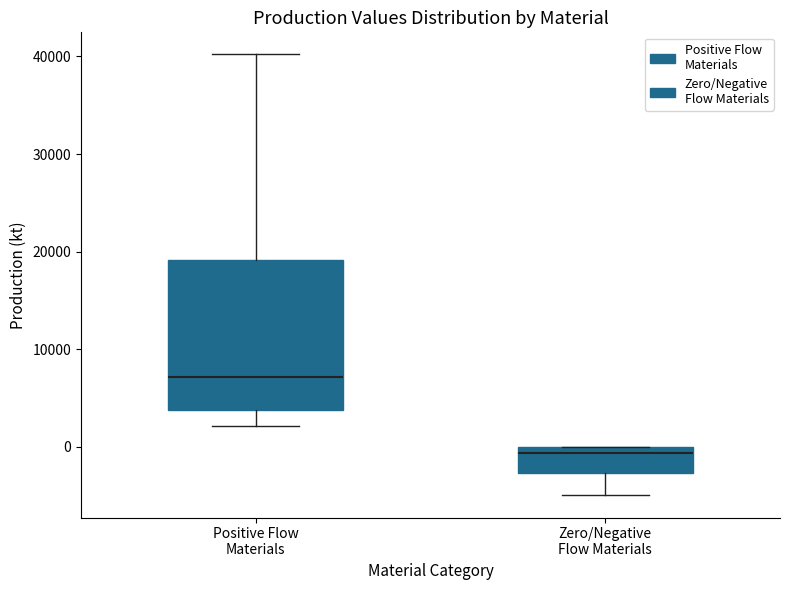

Reading left to right, read every box against the y-axis: the position of its median line, the range the box covers, and the ends of its whiskers. The values are not printed on the chart, so give them approximately, as read against the axis.

Positive Flow Materials: median 7000, box 4000 to 19000, whiskers 2000 to 40000
Zero/Negative Flow Materials: median -1000, box -3000 to 0, whiskers -5000 to 0